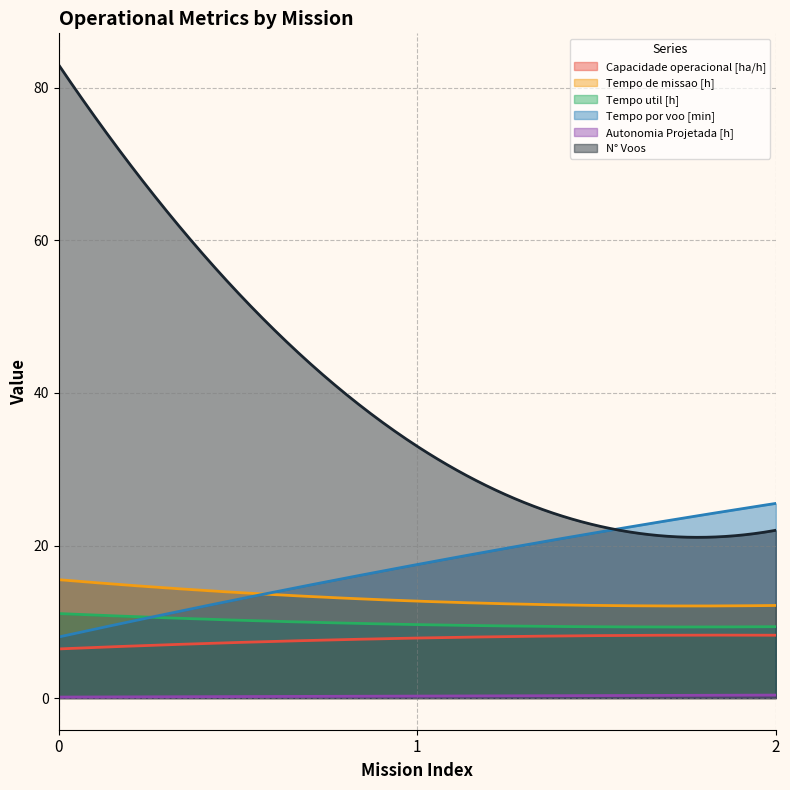

How many lines are shown in the chart?

6